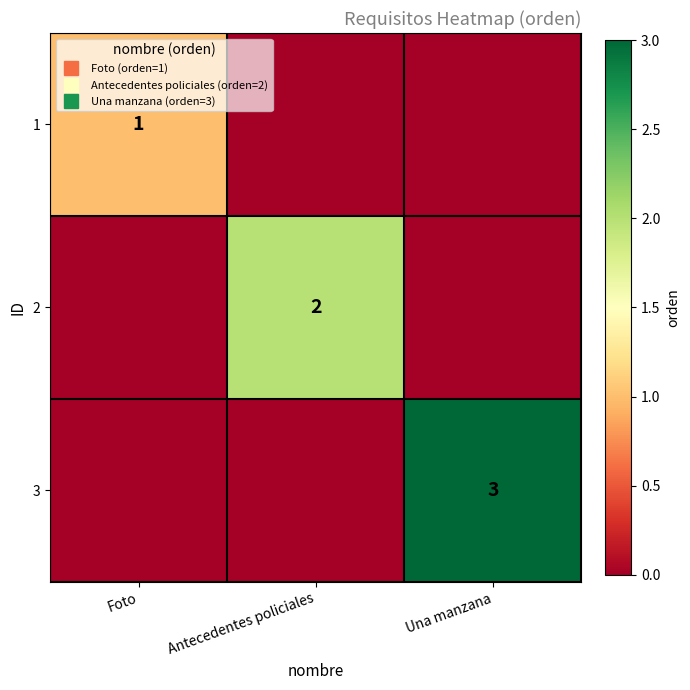

What is the difference between the 3 values at Una manzana and Antecedentes policiales?

3